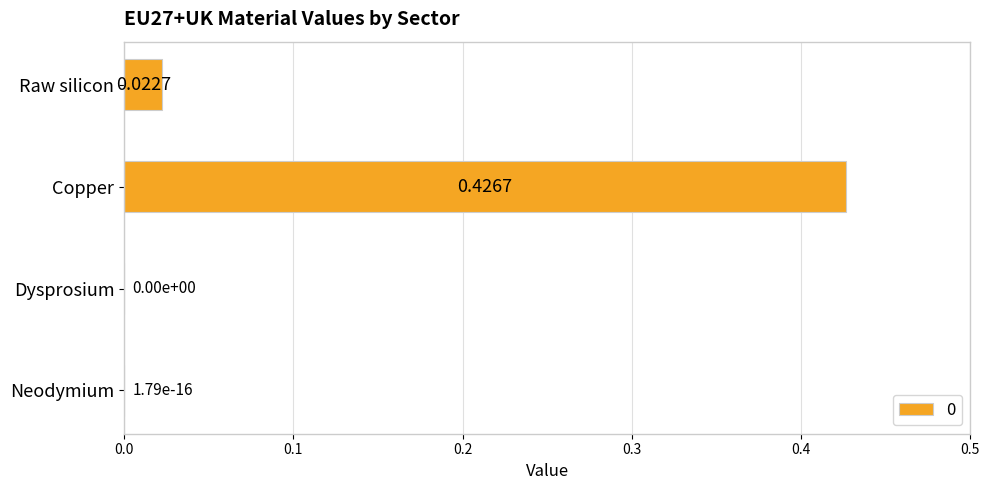

Are the bars grouped side by side (vs. stacked)?

No